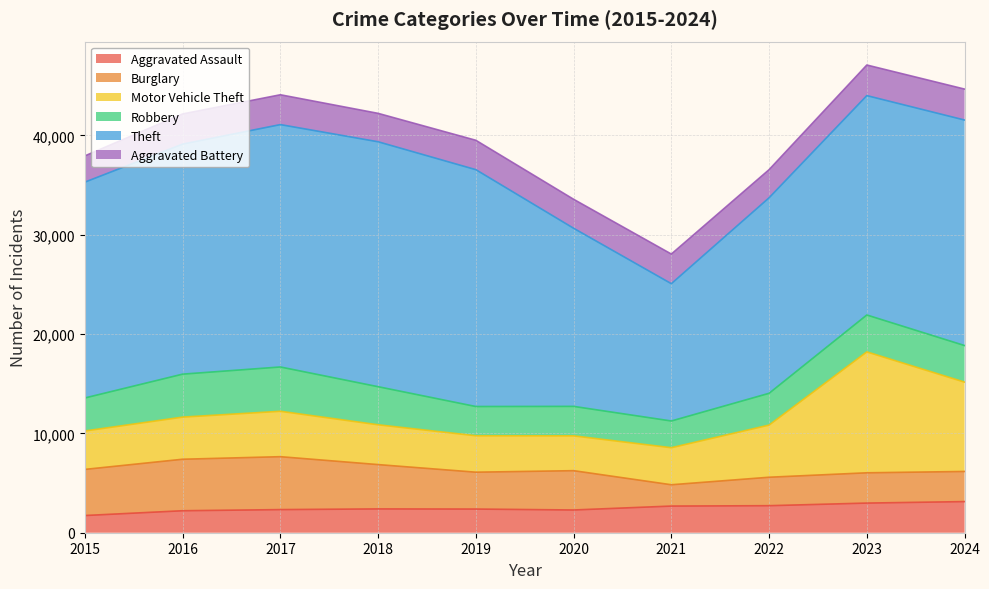

Which series ends up on top after the final intersection of Aggravated Battery and Robbery?

Robbery